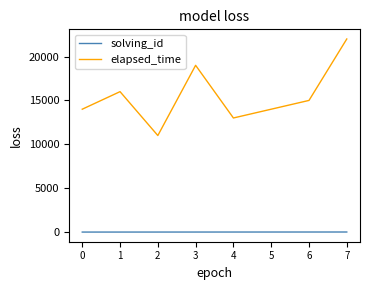

At which category does elapsed_time reach its first local valley?

2